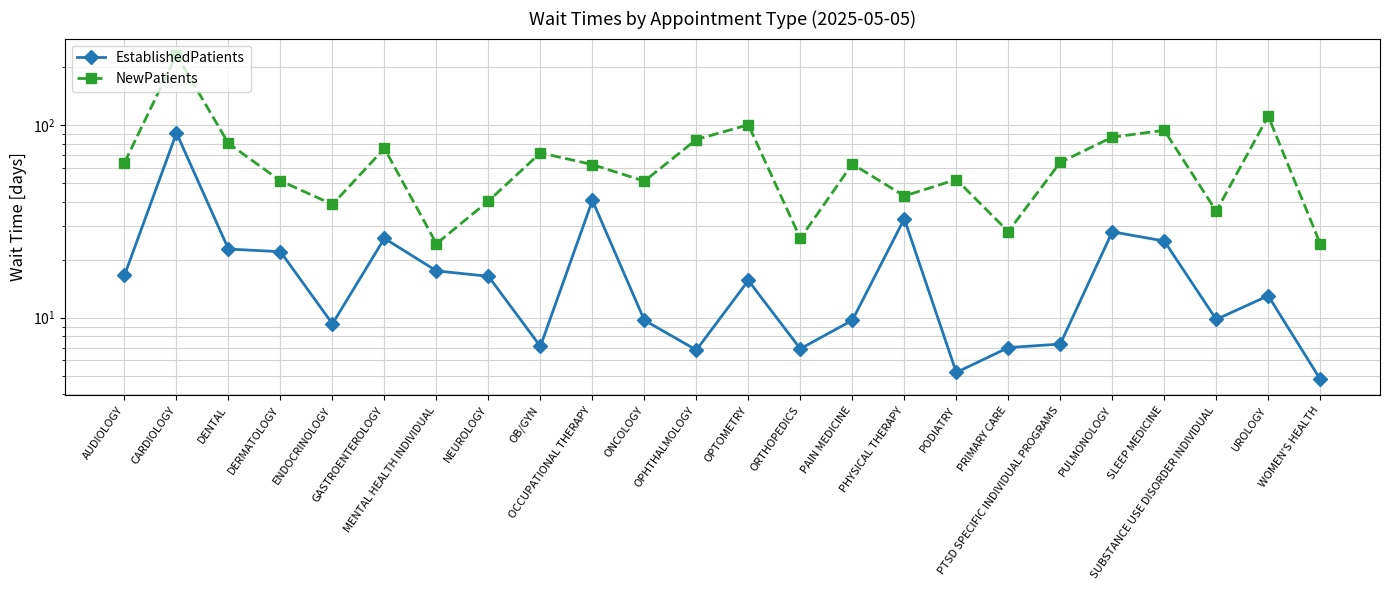

What is the minimum value for EstablishedPatients?

4.8